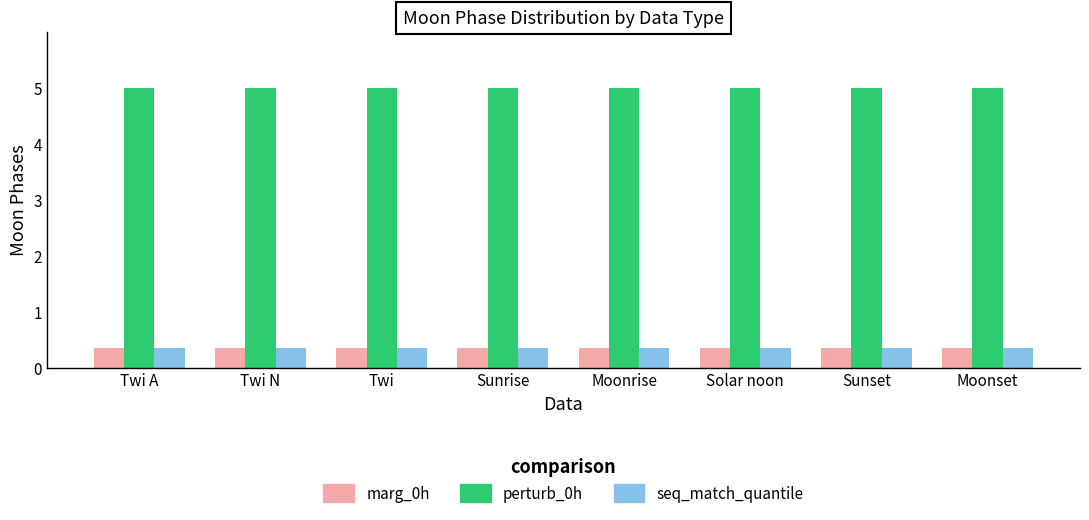

What is the sum of the perturb_0h values at Solar noon and Twi?

10.0